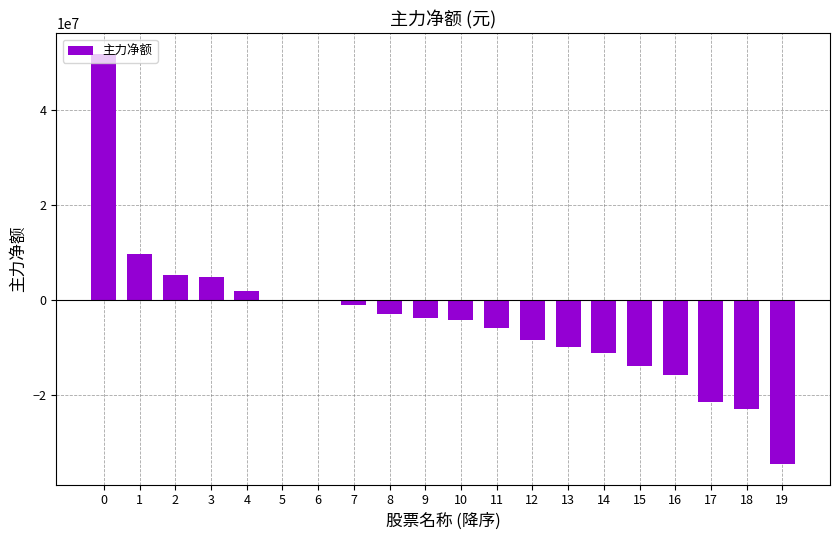

What is the maximum value shown in the chart?

51758858